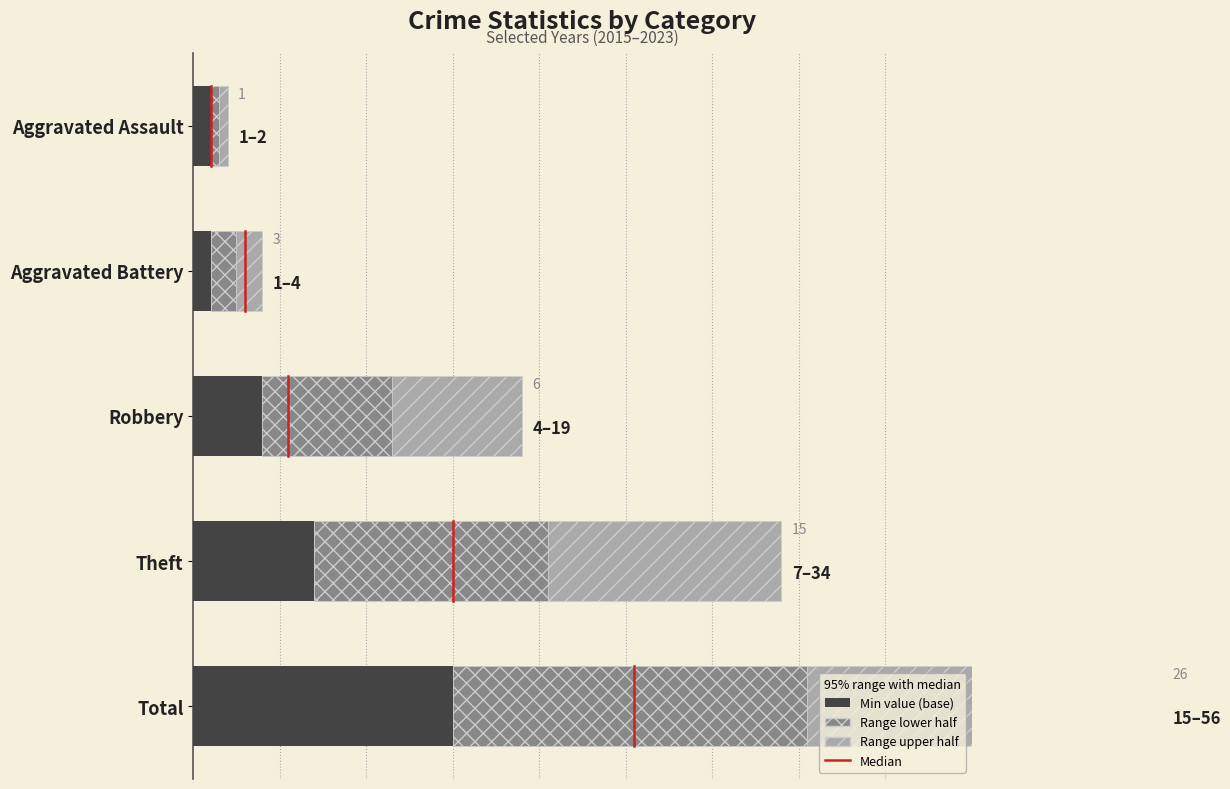

Rank the series by their maximum value, from lowest to highest.

Min (base), Range (lower), Range (upper)